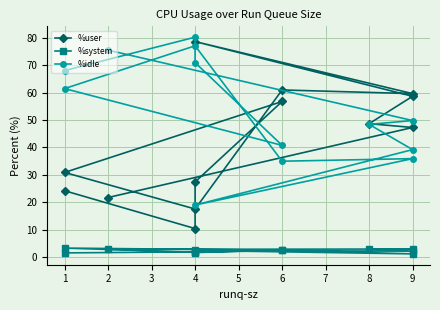

In %system, how many points are higher than both neighbors (excluding endpoints)?

5